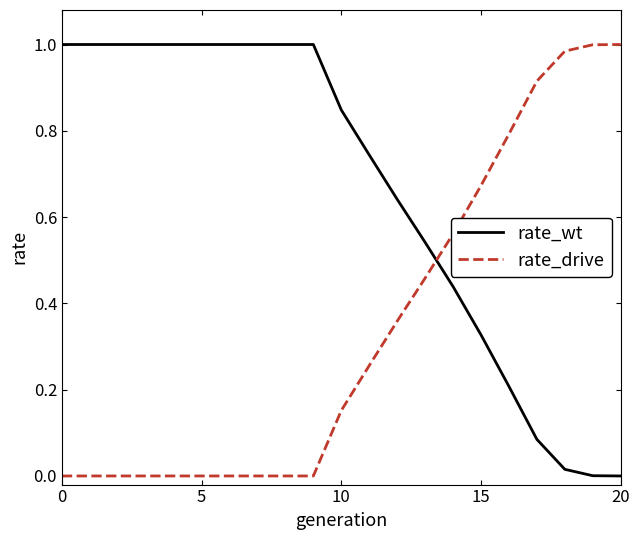

Does the chart have visible grid lines?

No